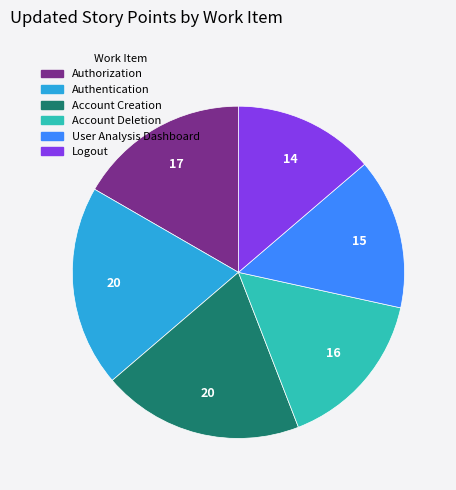

Does any single category account for the majority?

No